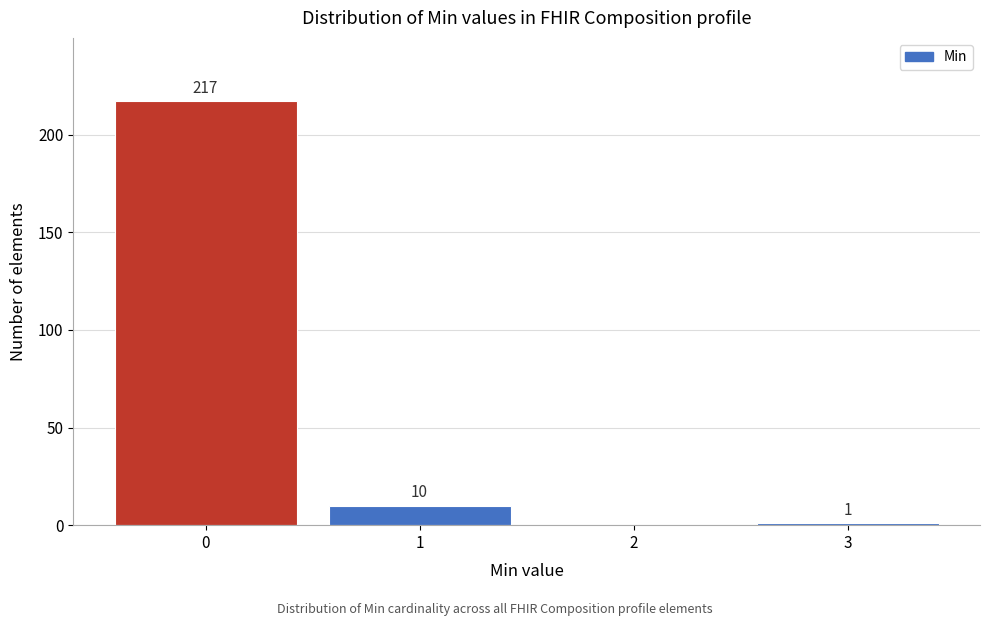

Over which range of the x-axis is the bar tallest?

-0.5 to 0.5